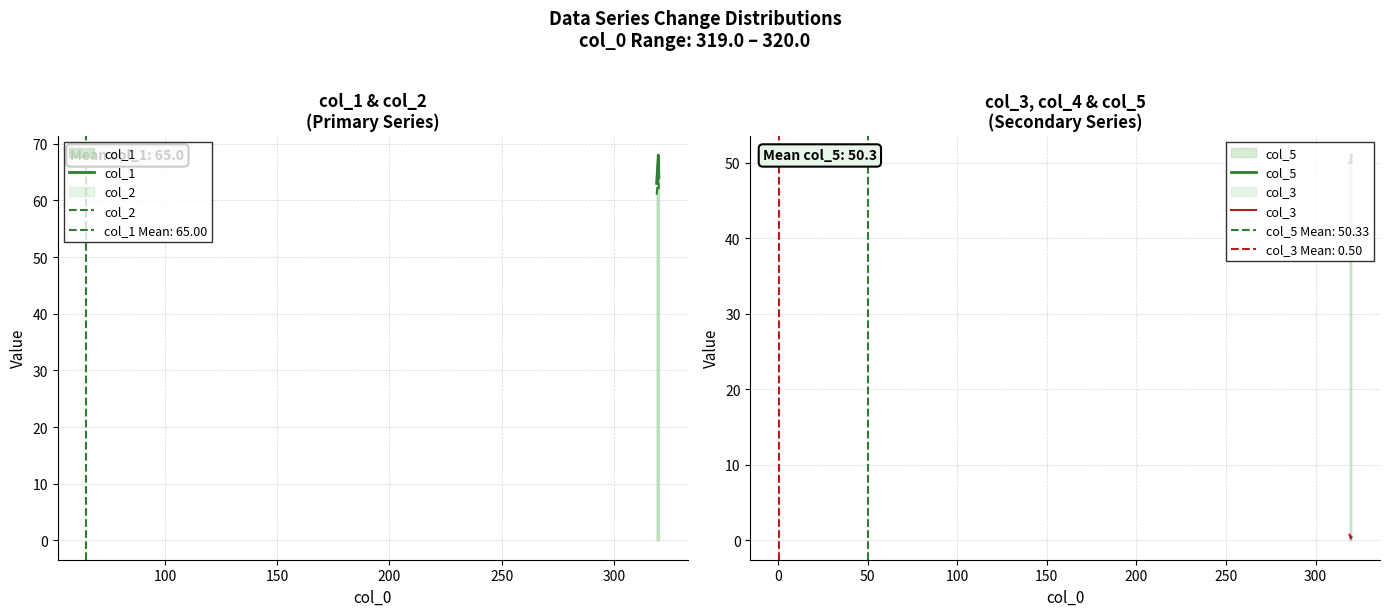

Is this an area chart (filled region under the line)?

No